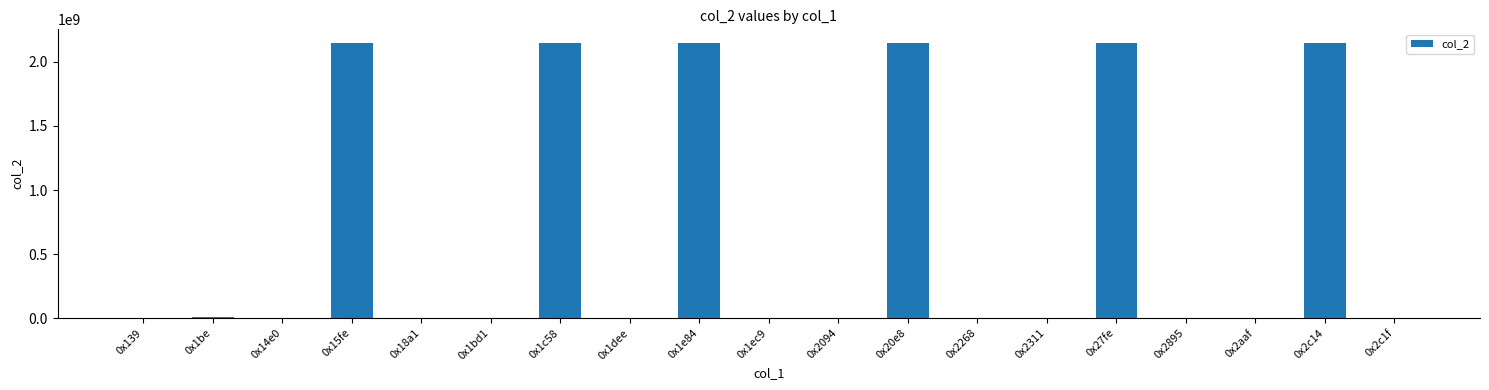

What is the greatest value displayed?

2147483647